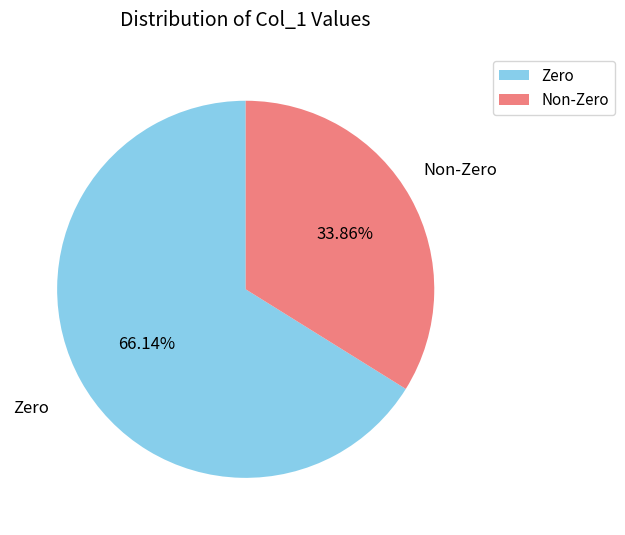

Which slice is the largest?

Zero